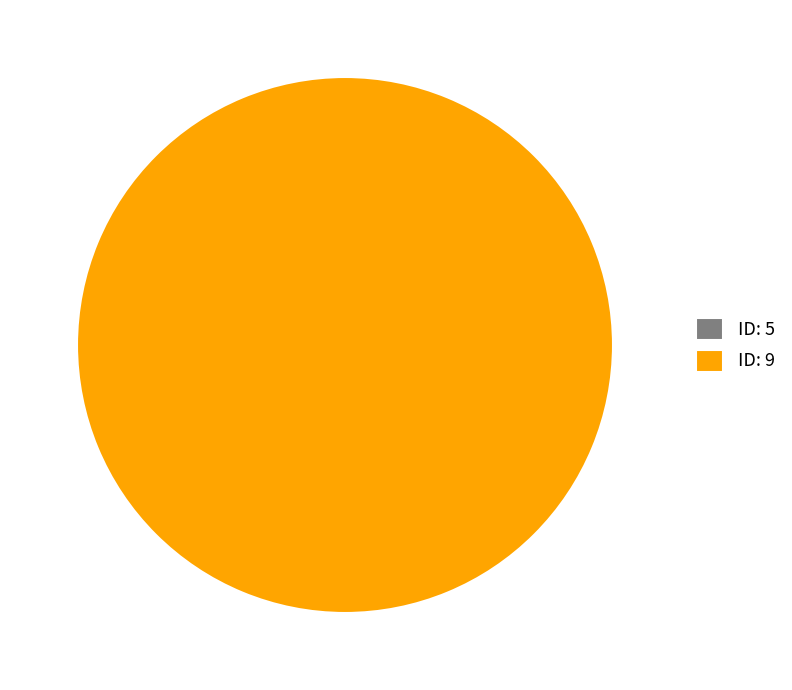

Rank the categories by value from highest to lowest.

9, 5